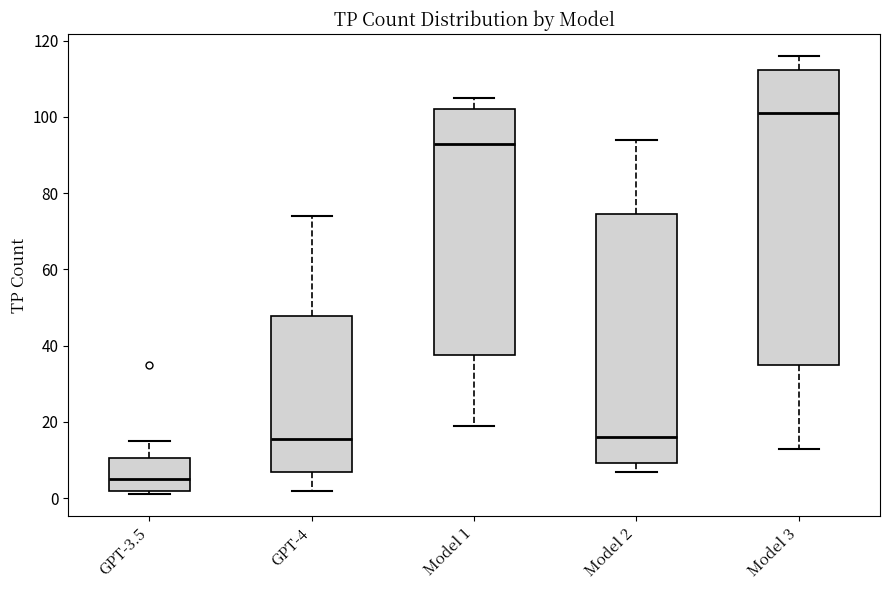

Which box's median line is the highest?

Model 3